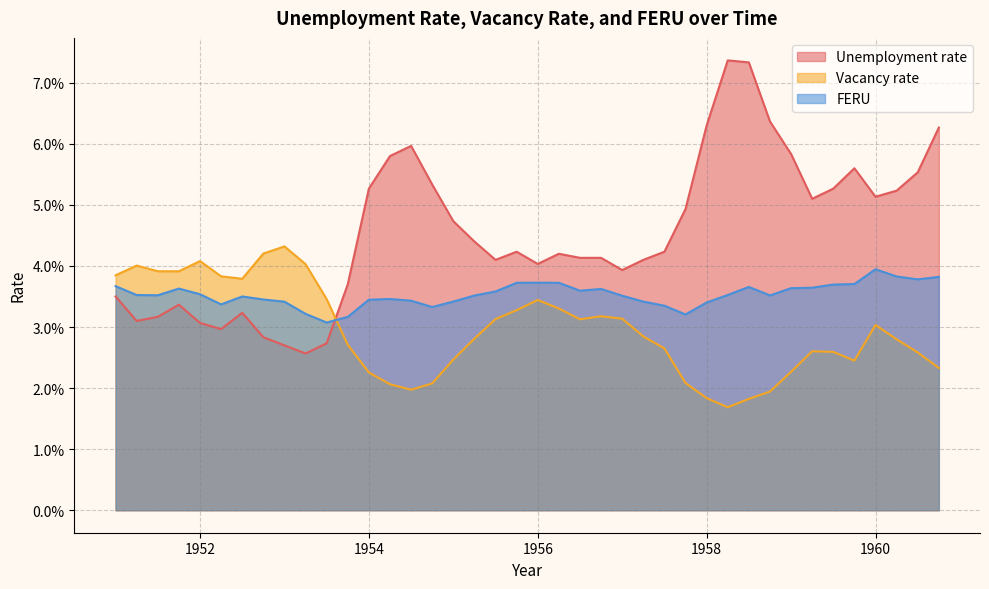

The value of Unemployment rate at 1958.0 is 0.1. True or false?

True